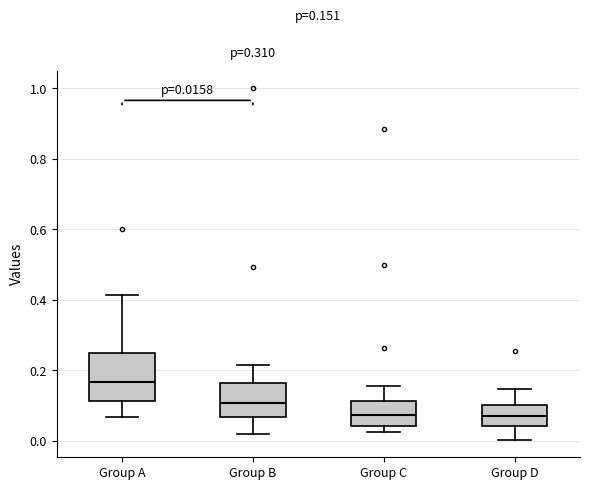

Which box's median line is the highest?

Group A